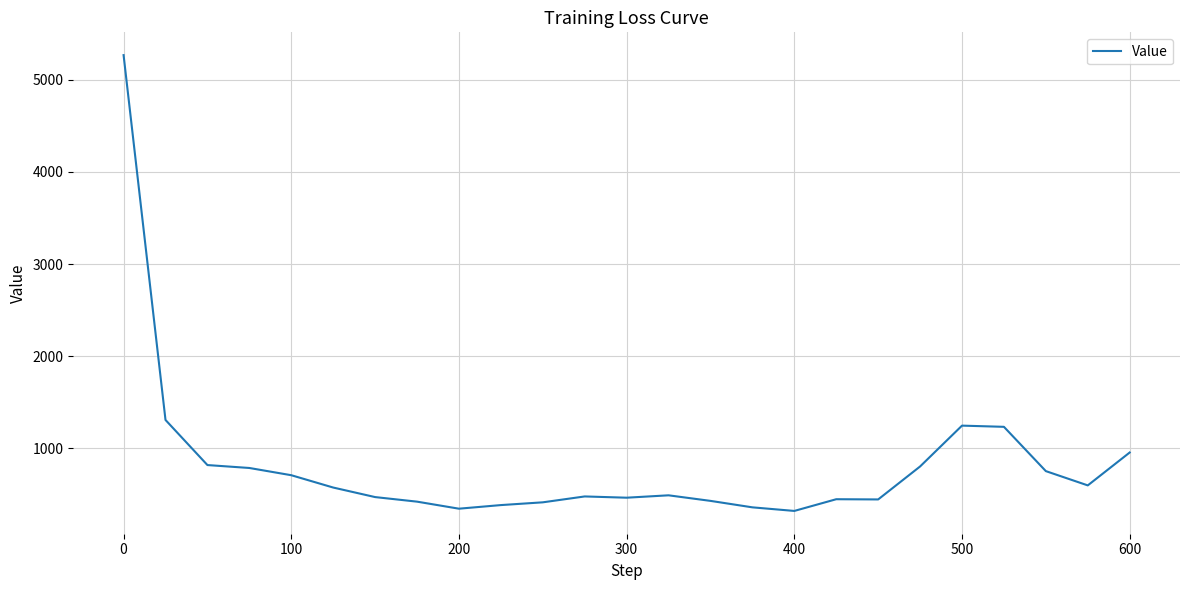

What is the greatest value displayed?

5264.6